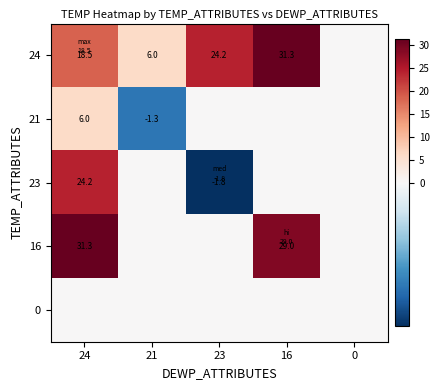

The 16 series shows 31.3 at 24. True or false?

True